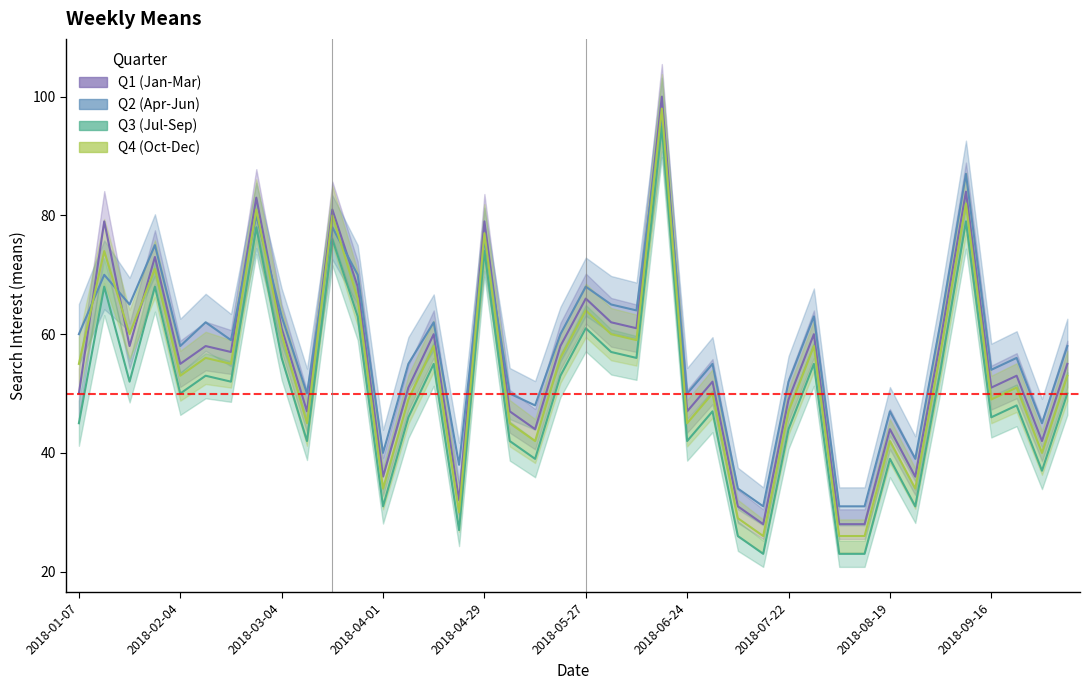

In Q4 (Oct-Dec), how many points are higher than both neighbors (excluding endpoints)?

14